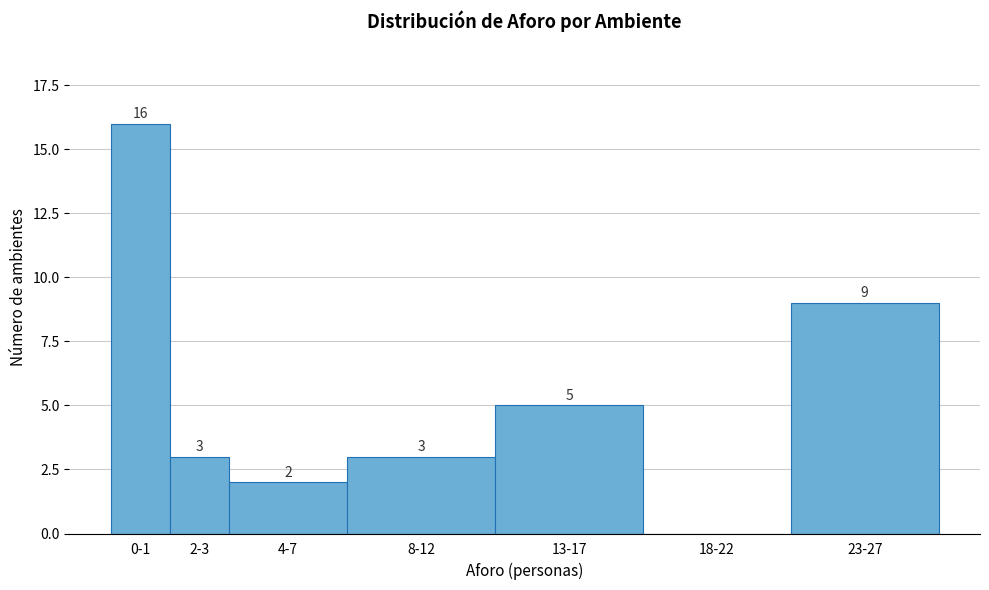

Reading left to right, extract all data points from this chart.

0-1=16	2-3=3	4-7=2	8-12=3	13-17=5	18-22=0	23-27=9